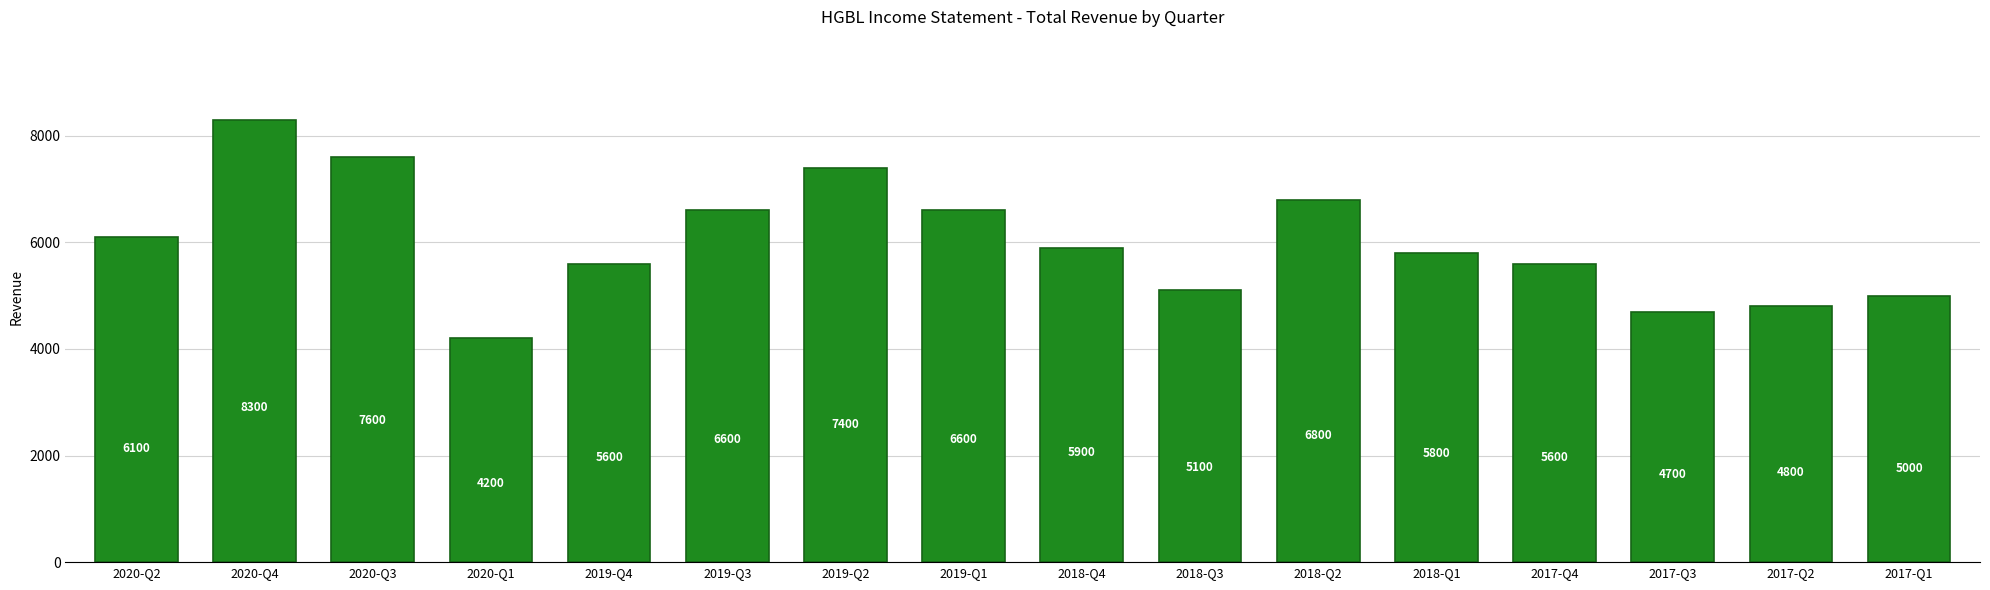

Reading left to right, list all the values displayed in this chart.

6100	8300	7600	4200	5600	6600	7400	6600	5900	5100	6800	5800	5600	4700	4800	5000